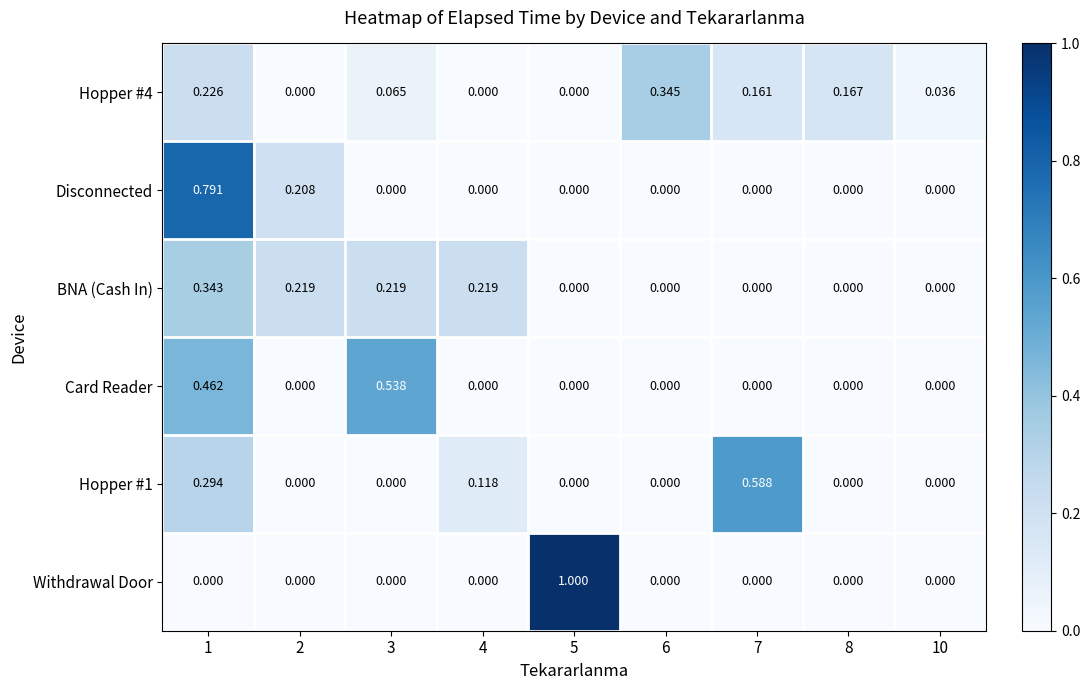

How many series are shown in this chart?

6